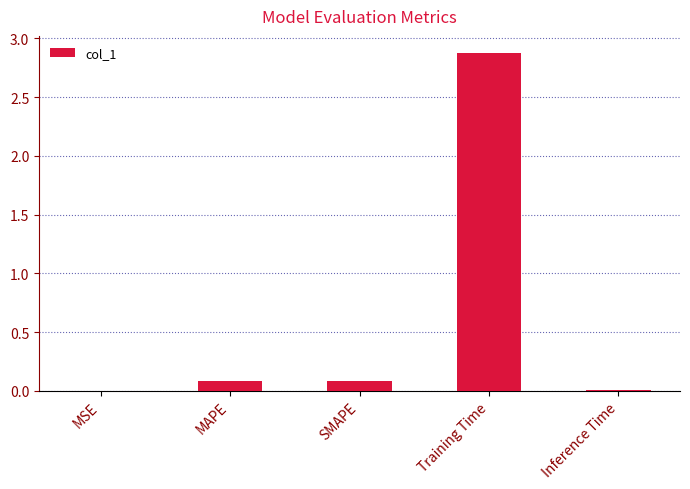

What is the change in value from MSE to Training Time?

+2.9